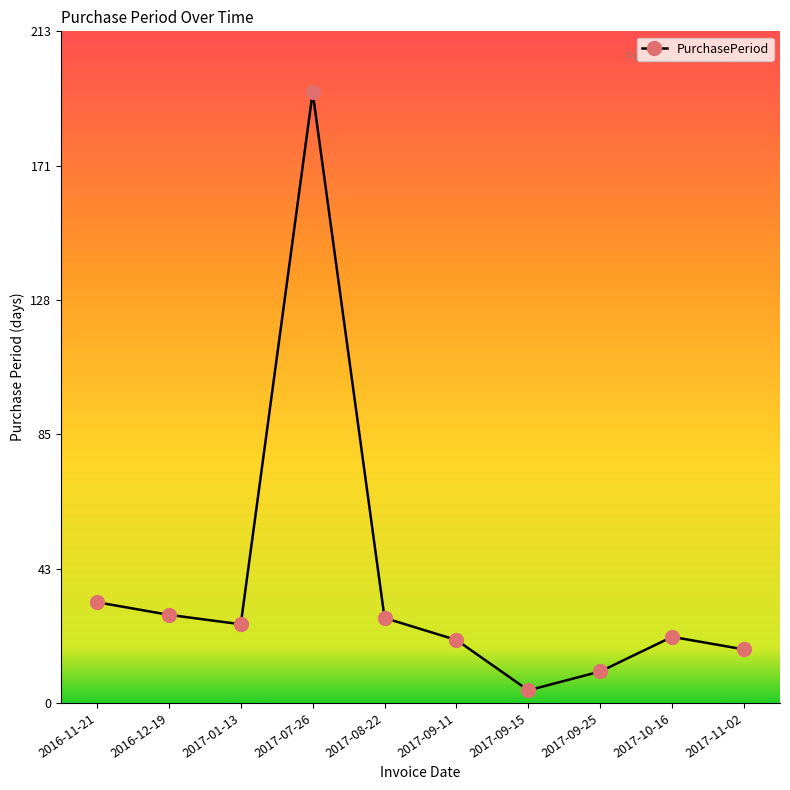

Reading left to right, list all the values displayed in this chart.

32	28	25	194	27	20	4	10	21	17